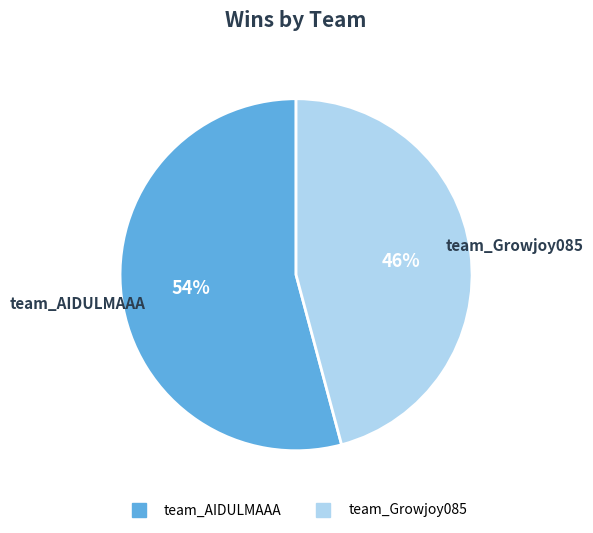

Combined, do team_AIDULMAAA and team_Growjoy085 account for over 50%?

Yes